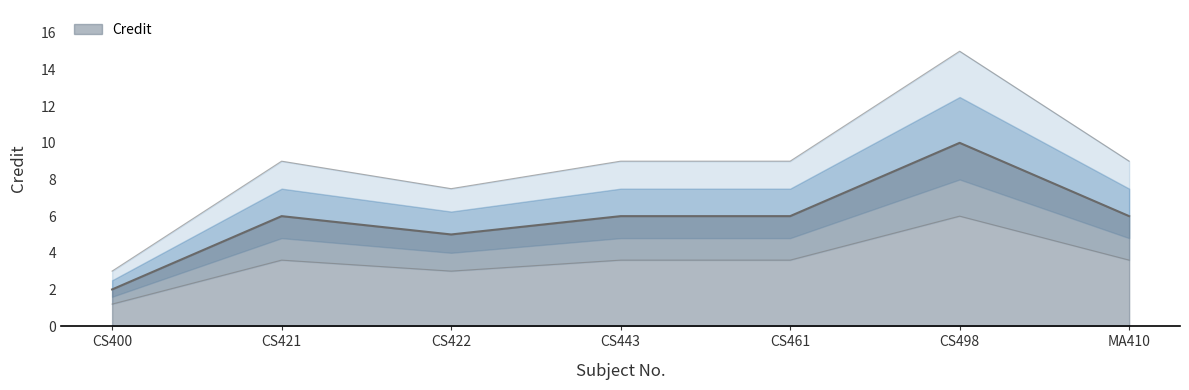

Read the value at CS422.

7.5